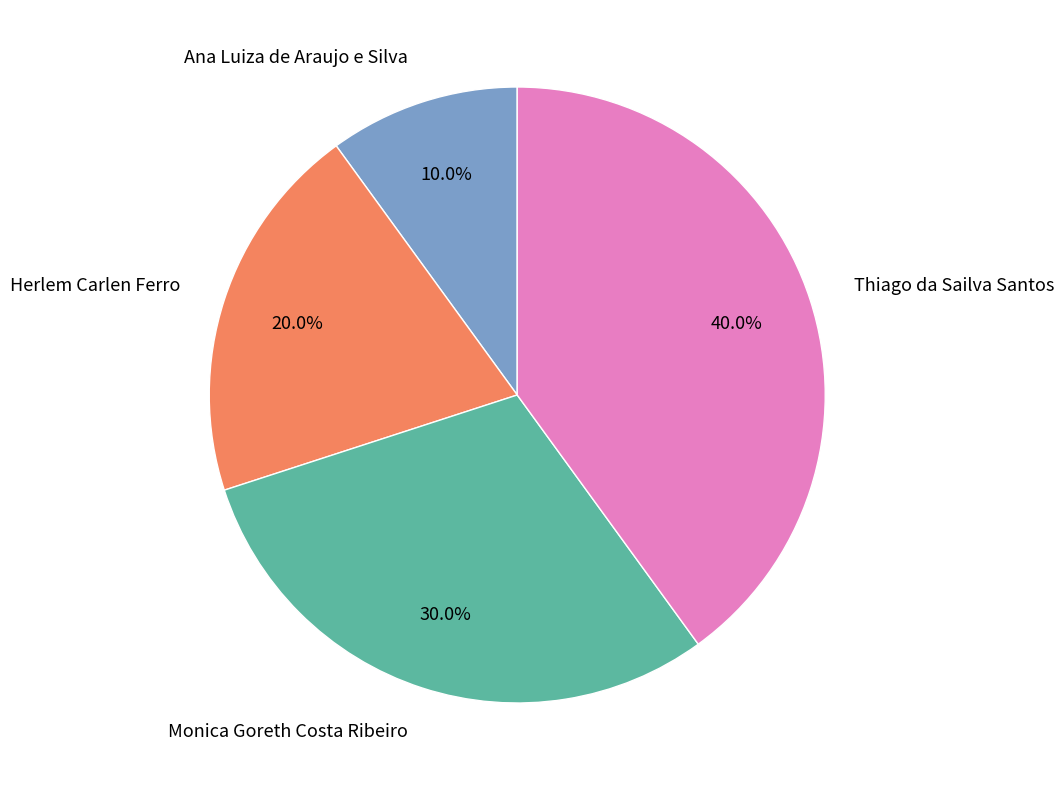

To the nearest percent, what is the difference between the Ana Luiza de Araujo e Silva and Herlem Carlen Ferro slice percentages?

10%